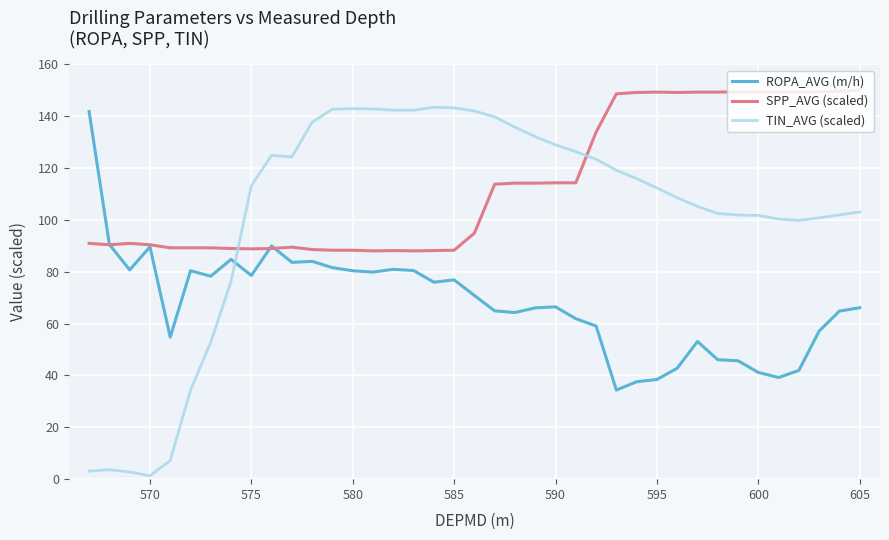

Does the chart have visible grid lines?

Yes